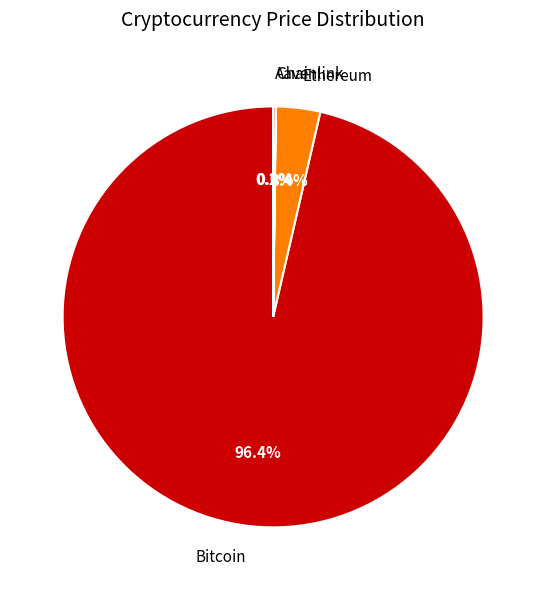

What portion of the pie excludes Bitcoin?

3.6%